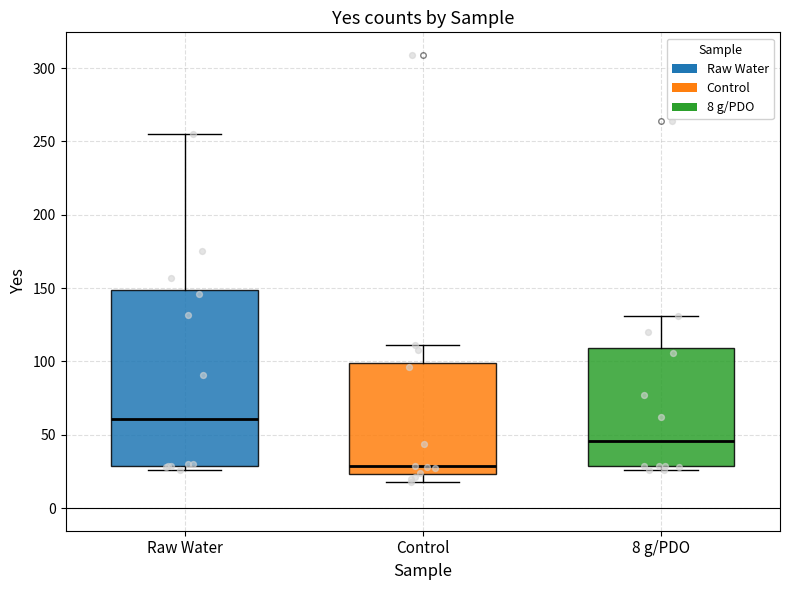

Where does the upper whisker of the box for 8 g/PDO end on the y-axis? The values are not printed on the chart, so give them approximately, as read against the axis.

130